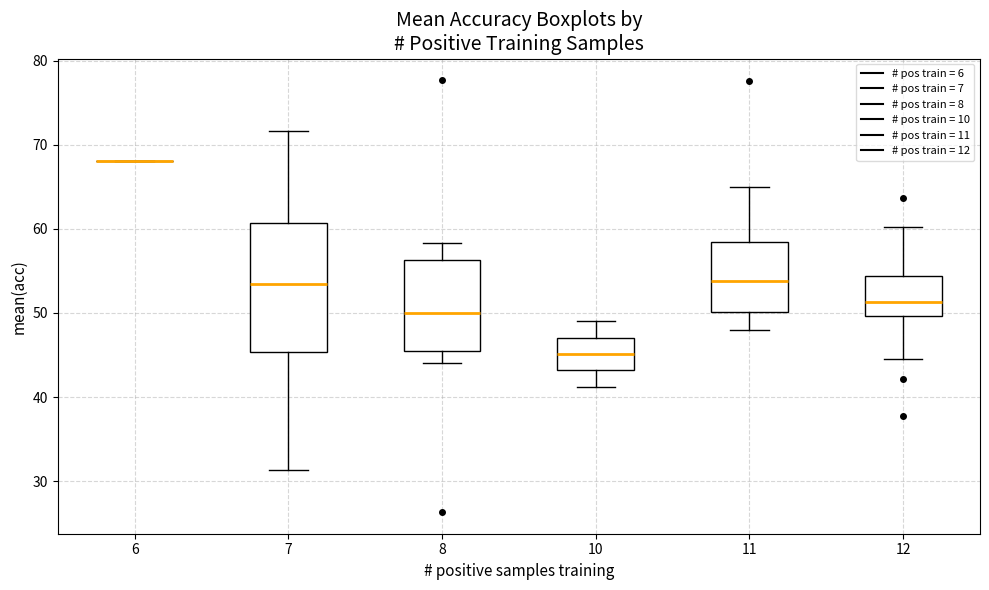

Where does the median line of the box at x = 11 sit on the y-axis? The values are not printed on the chart, so give them approximately, as read against the axis.

54